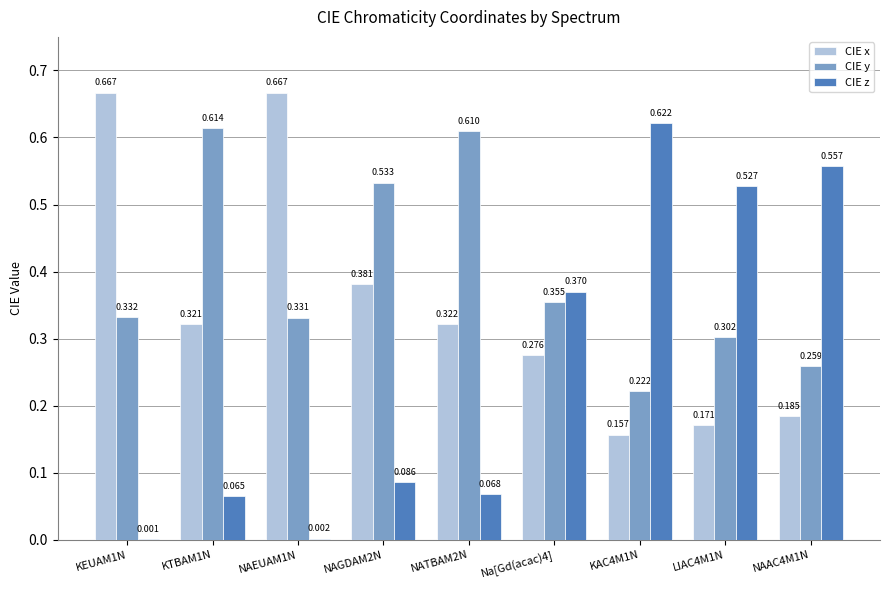

Are the bars grouped side by side (vs. stacked)?

Yes